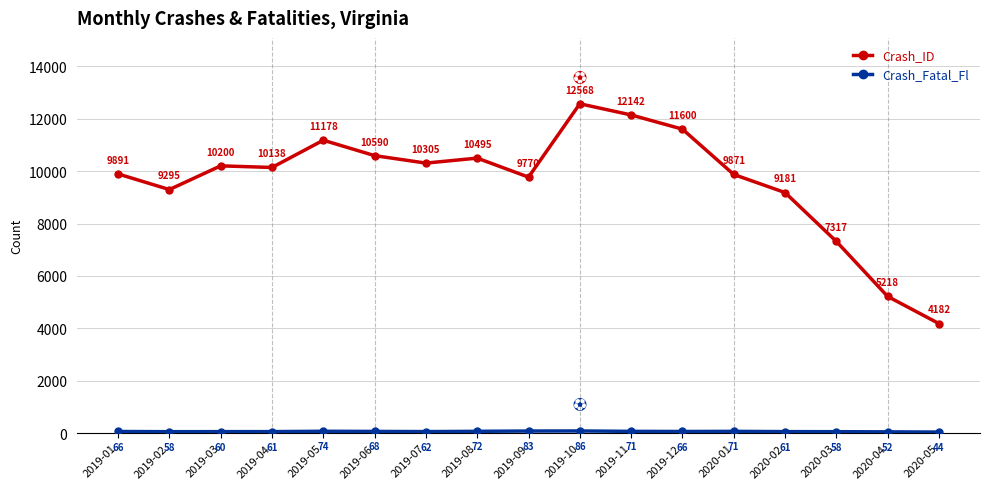

What position from the right is 2020-03?

3